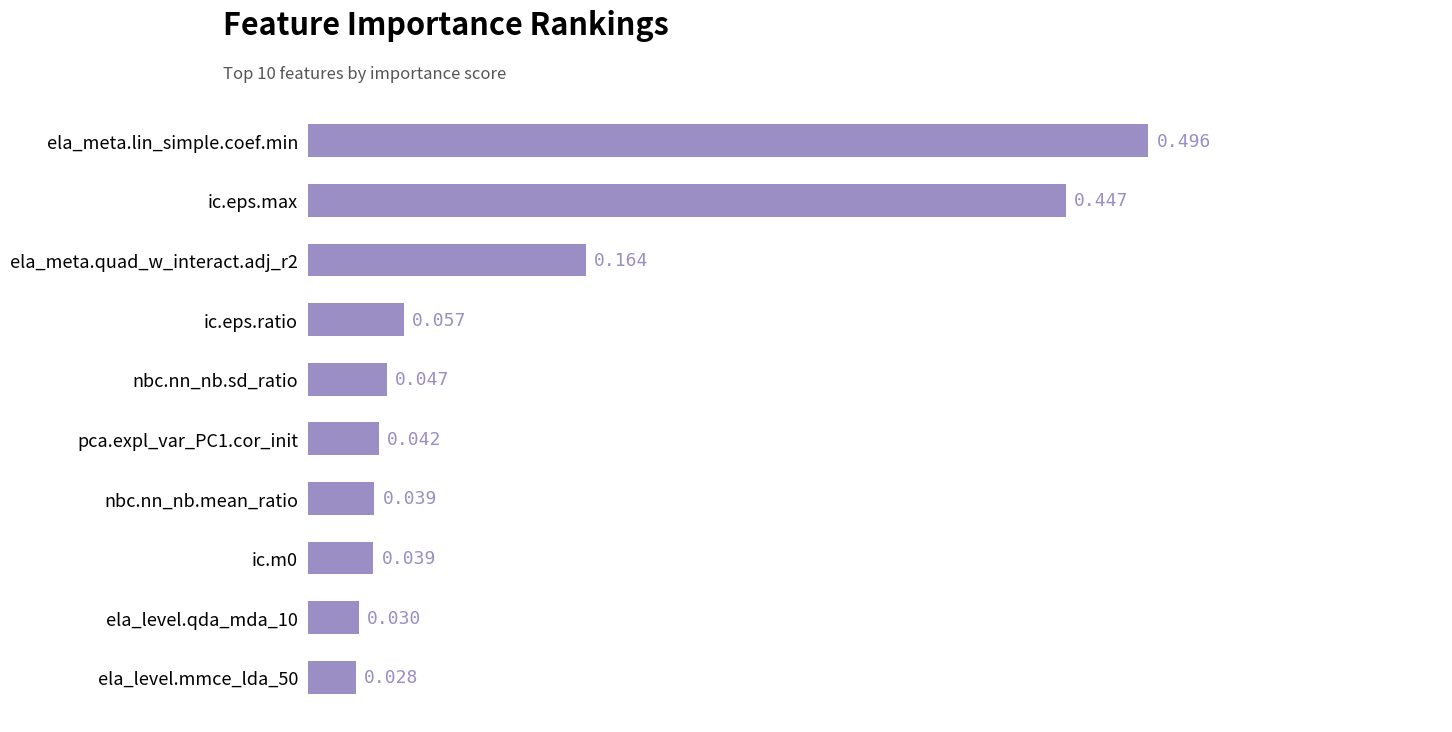

At which category does the chart reach its peak across all series?

ela_meta.lin_simple.coef.min